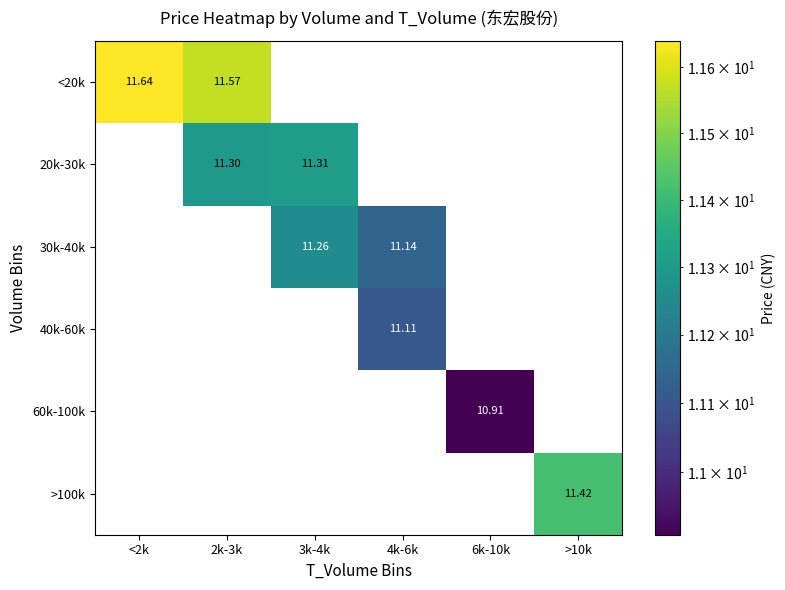

Which has a higher value, <2k or 3k-4k?

<2k